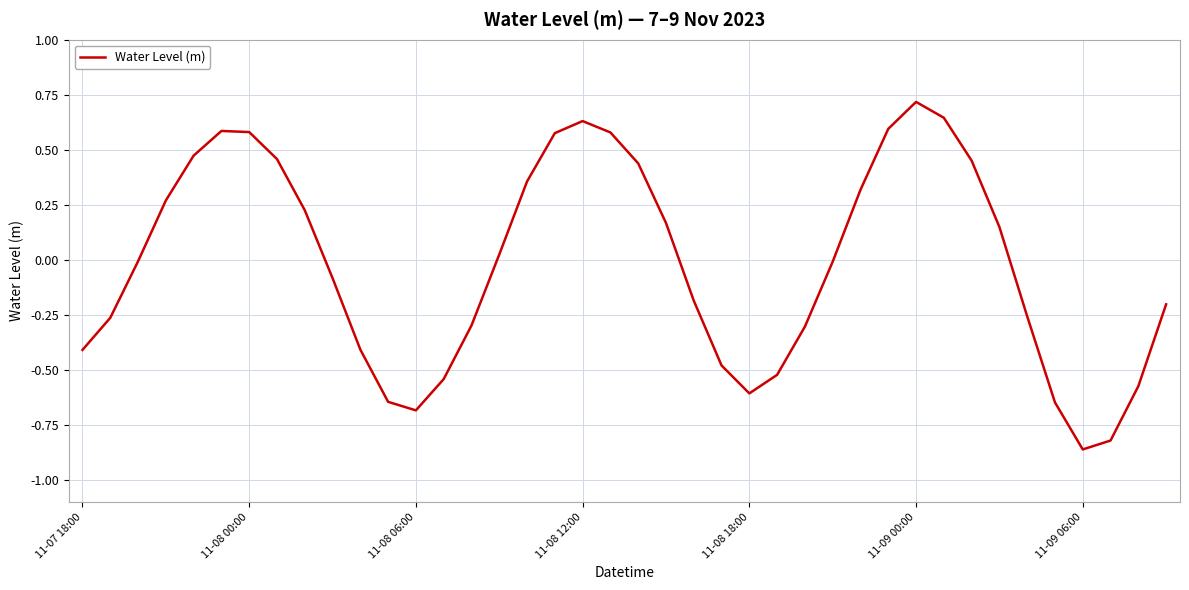

How many interior local peaks (higher than both neighbors) does the data have?

3